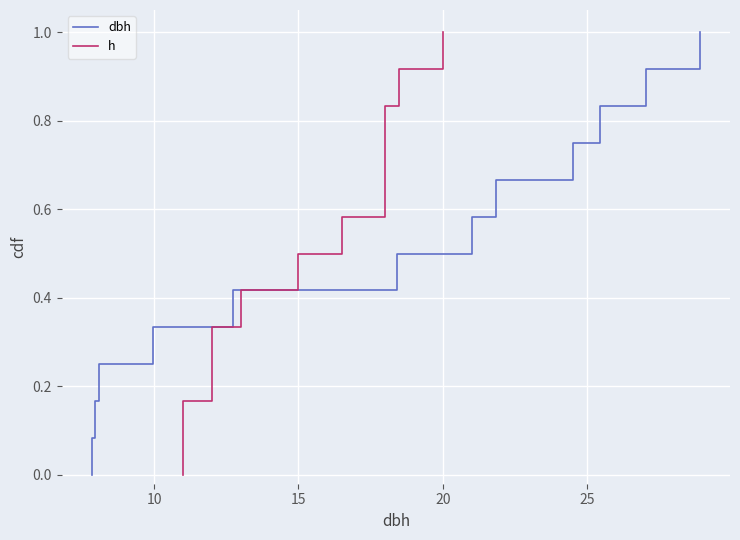

Count the number of categories in the chart.

13